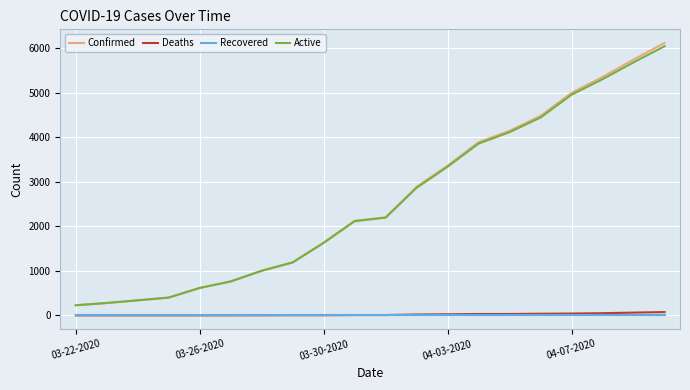

Count the number of categories in the chart.

20